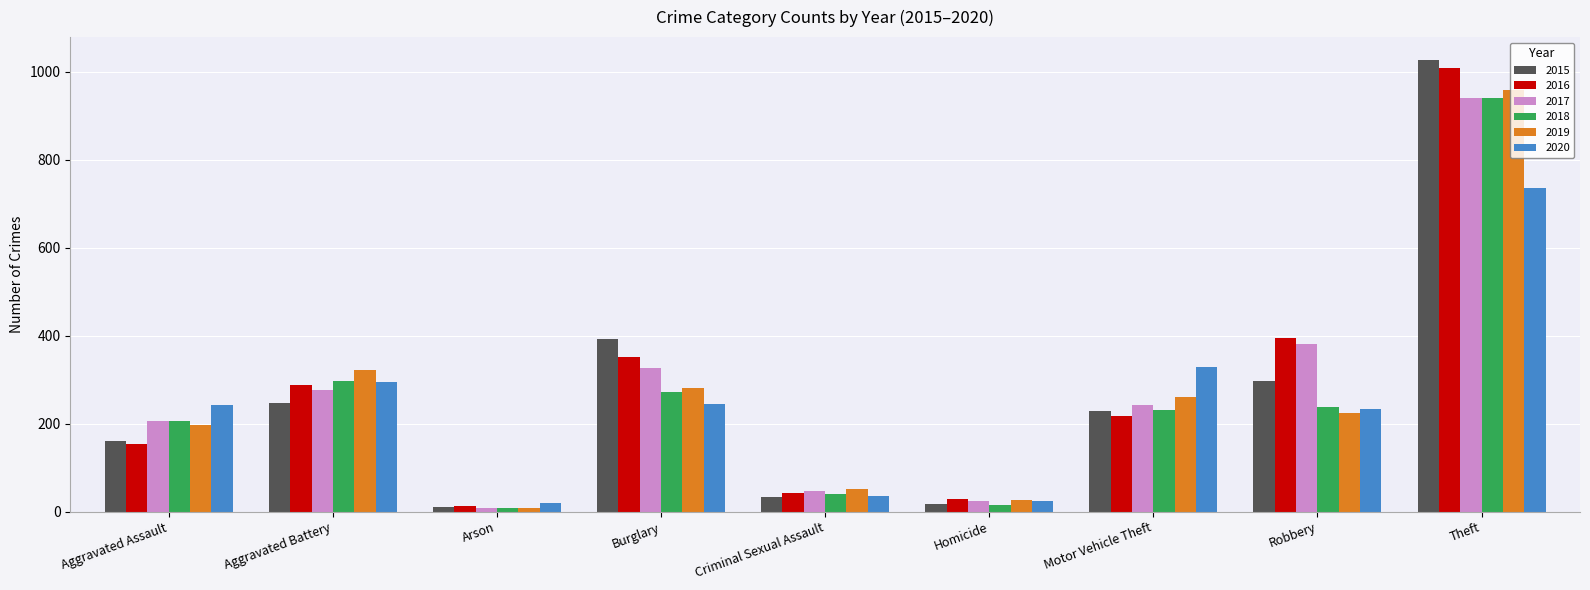

Between Aggravated Assault and Burglary, which series saw the biggest shift?

2015